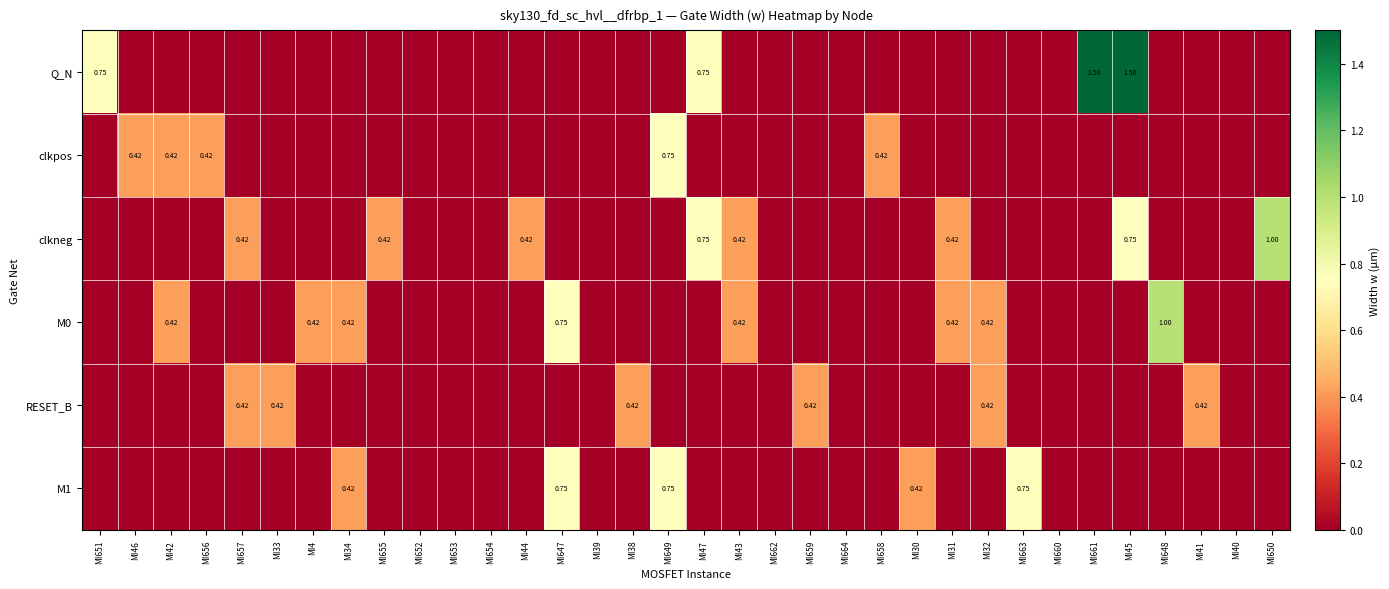

Is it true that M0 equals 0.5 at MI652?

False